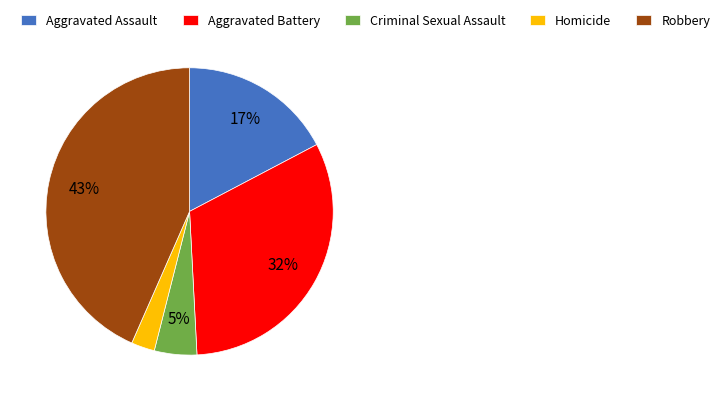

Which category has the biggest portion of the pie?

Robbery